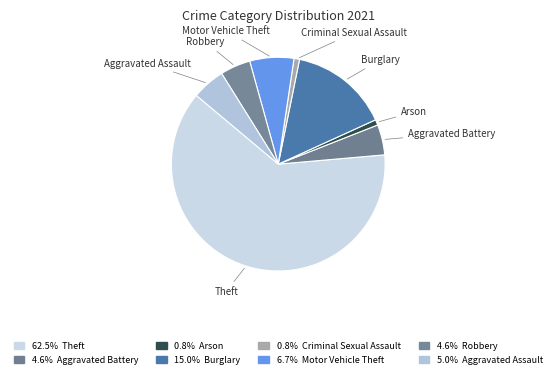

Between Aggravated Assault and Criminal Sexual Assault, which is larger?

Aggravated Assault